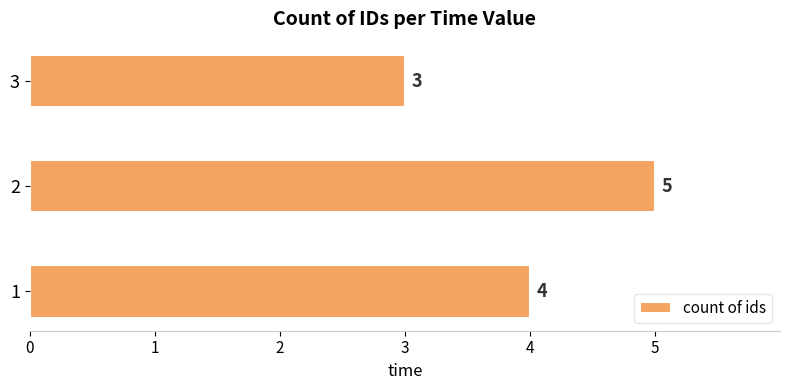

Count the number of data series in this chart.

1